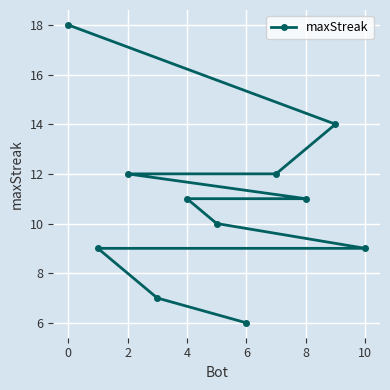

What is the maximum value shown in the chart?

18